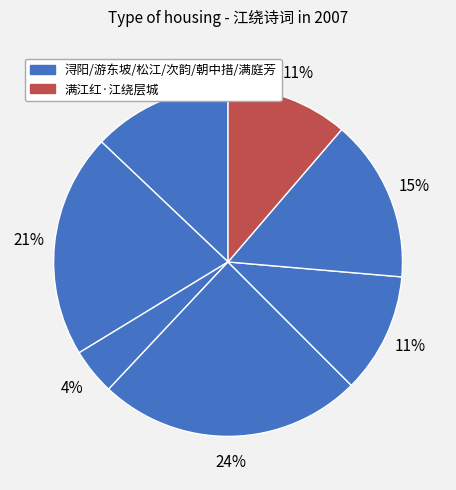

Which category has the biggest portion of the pie?

次韵西楼·万古湘江绕故城